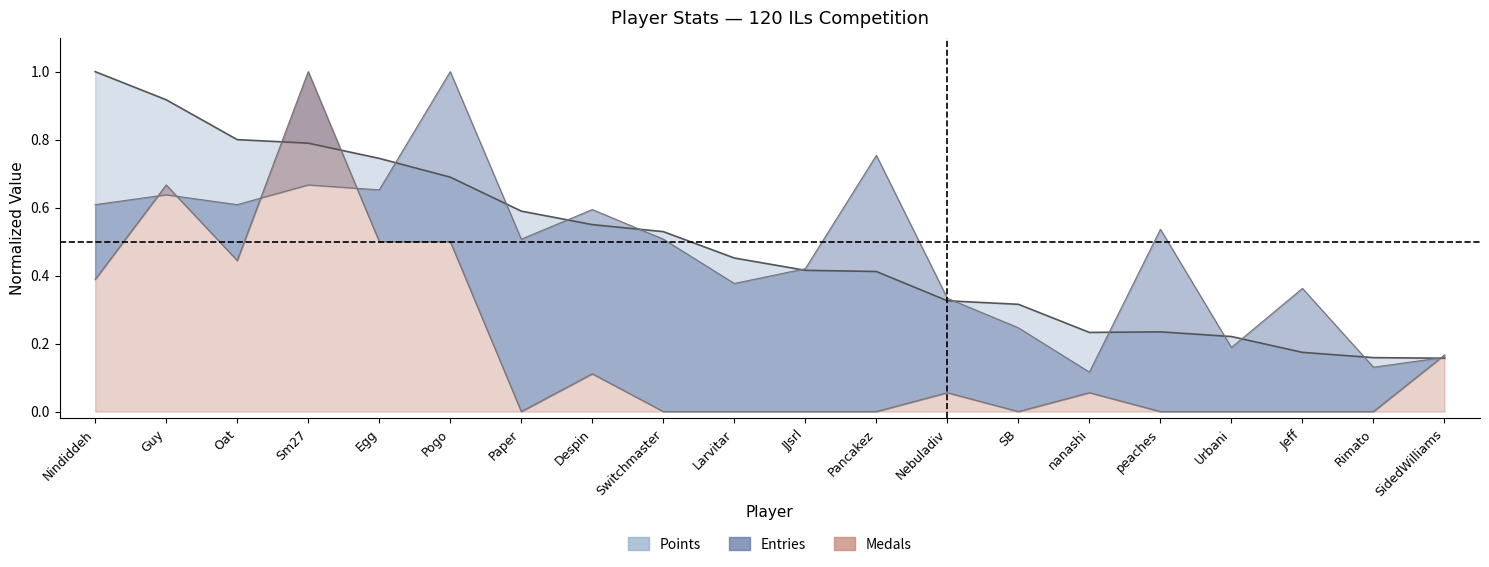

Where is Points nearest to the value 0?

SidedWilliams